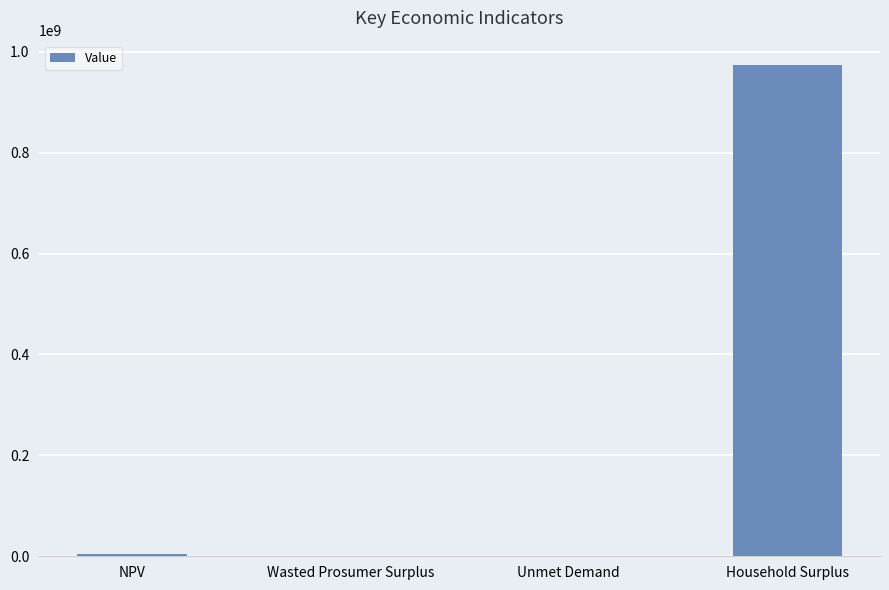

The chart shows a value of 973461018.9 at Household Surplus. True or false?

True